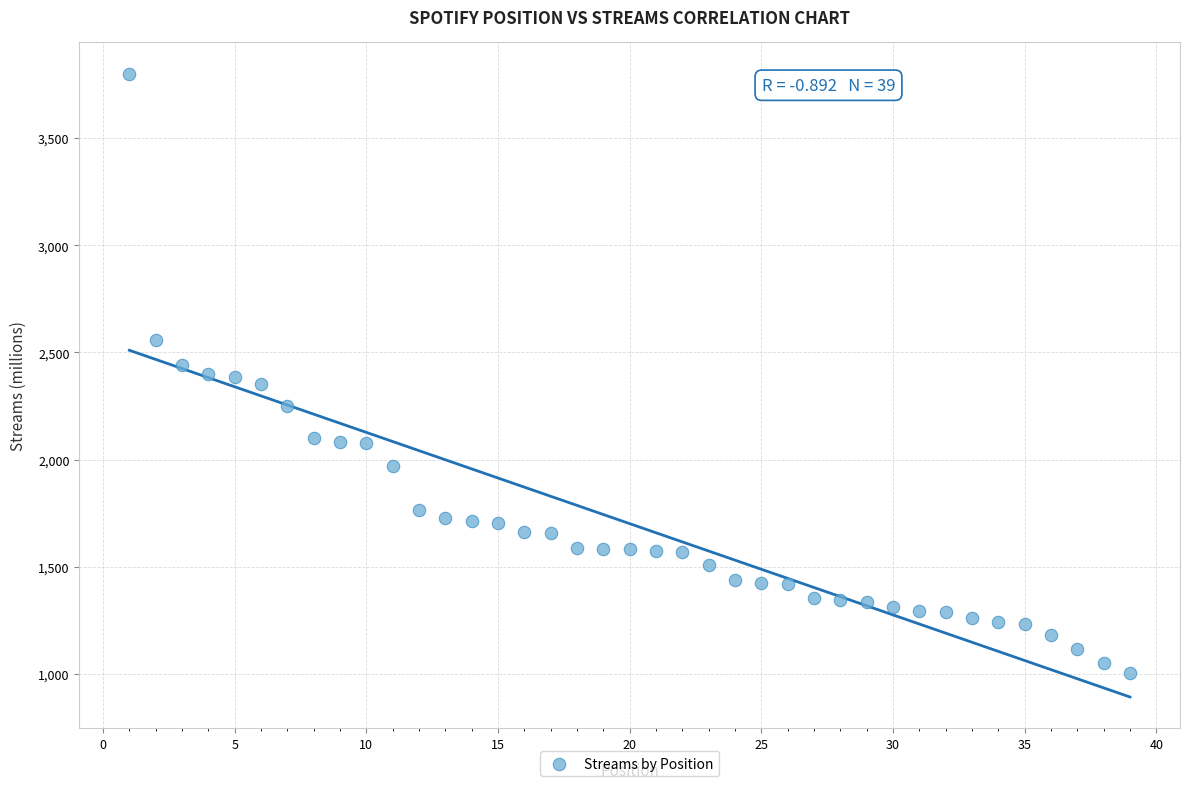

What is the range of Y values (max minus min)?

2796